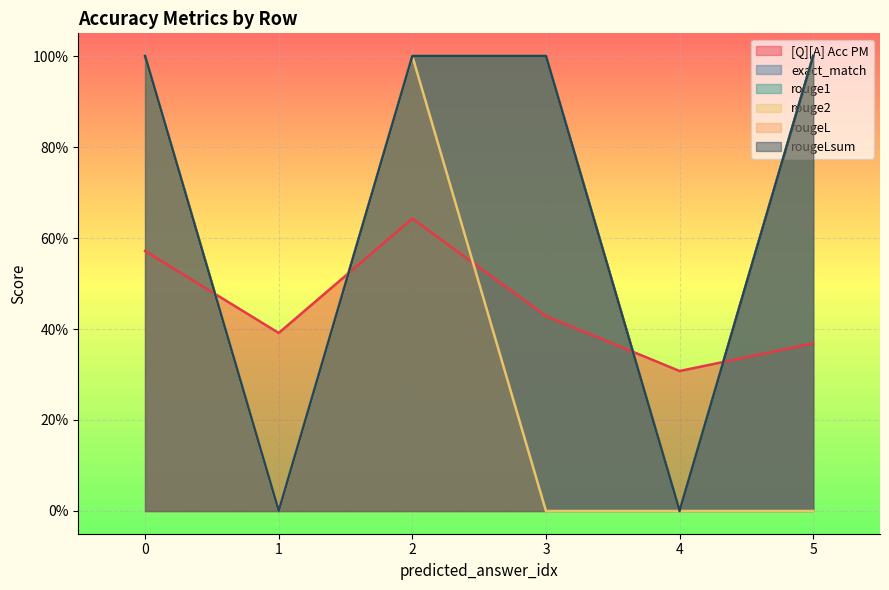

Which series has the largest range (max minus min)?

exact_match